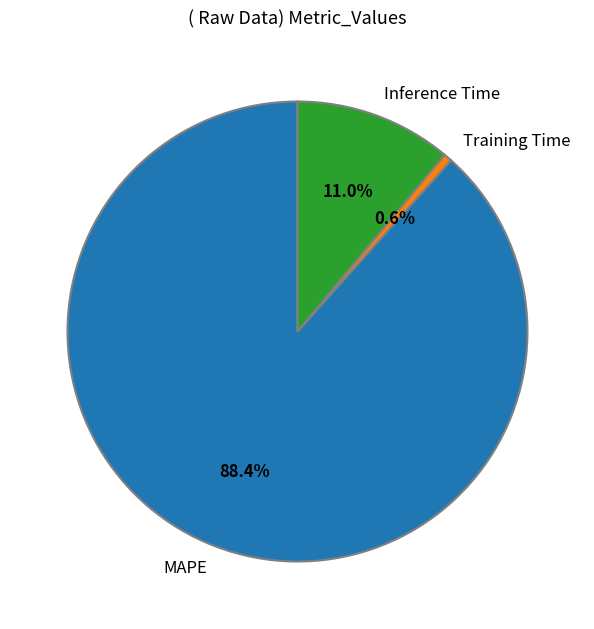

What percentage is NOT represented by MAPE?

11.6%